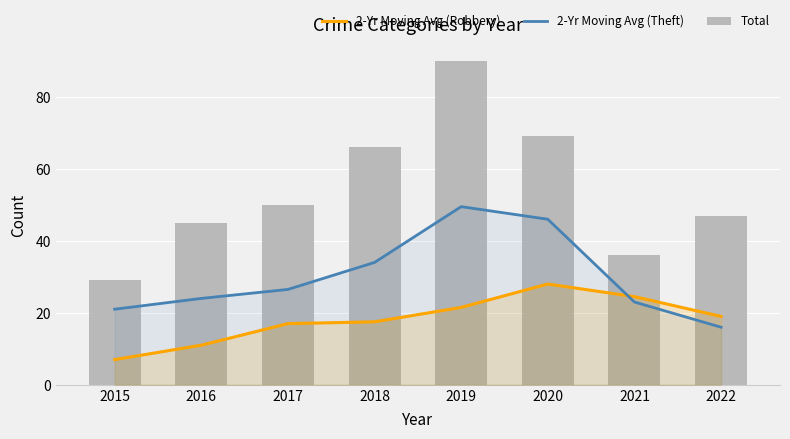

Read the 2-Yr Moving Avg (Theft) value at 2018.

34.0